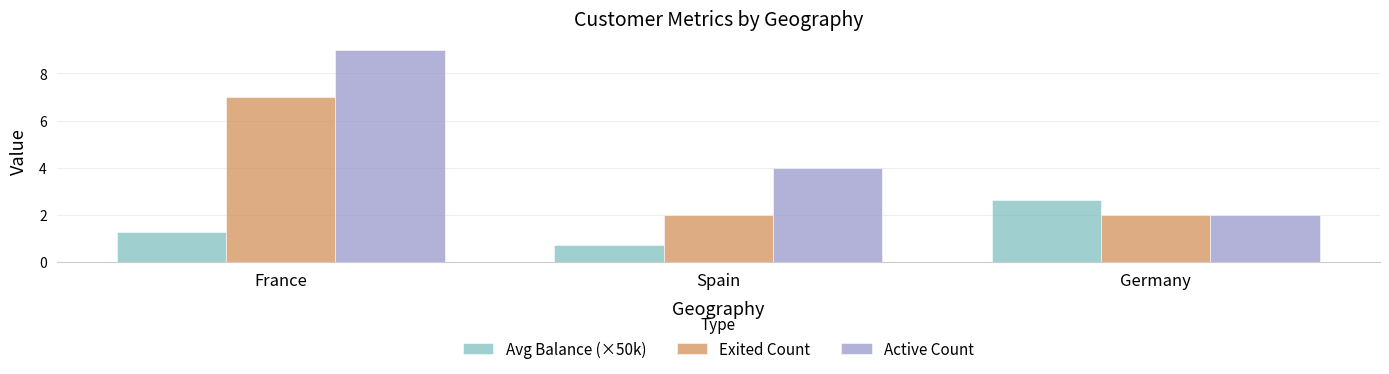

Which series has the widest spread of values?

Active Count